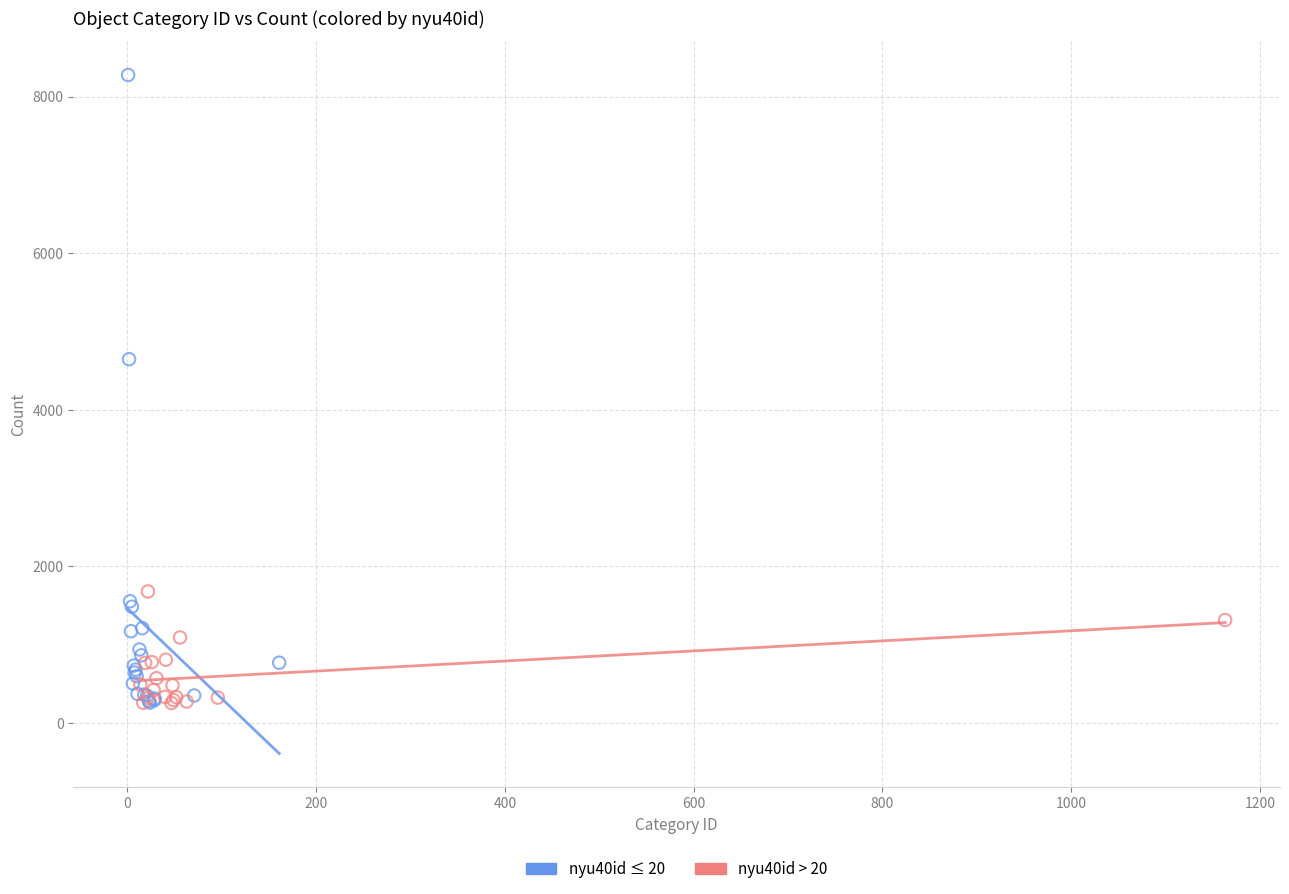

Which series contains the highest Y value?

nyu40id ≤ 20